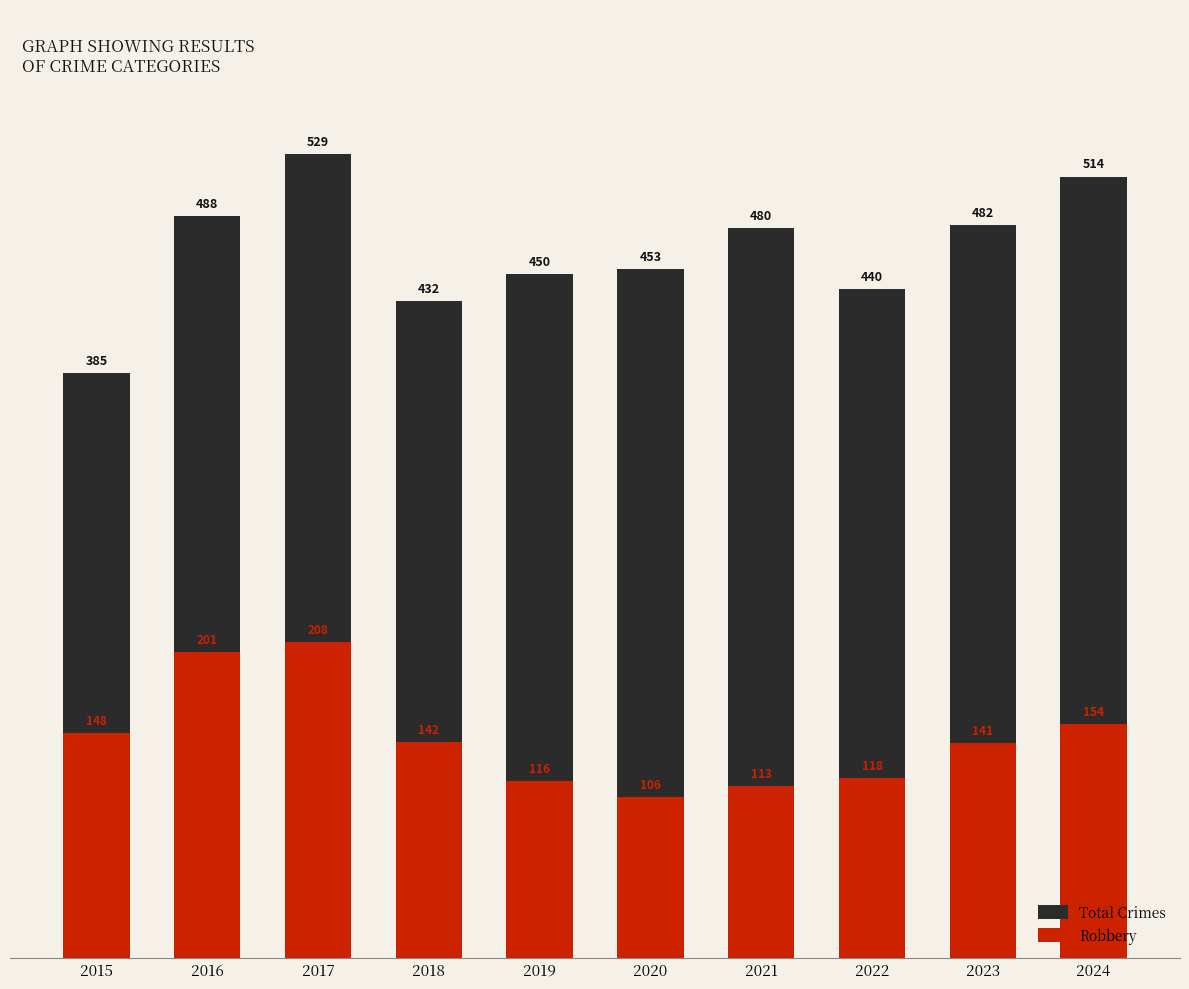

What is the lowest value of the Total Crimes series?

385